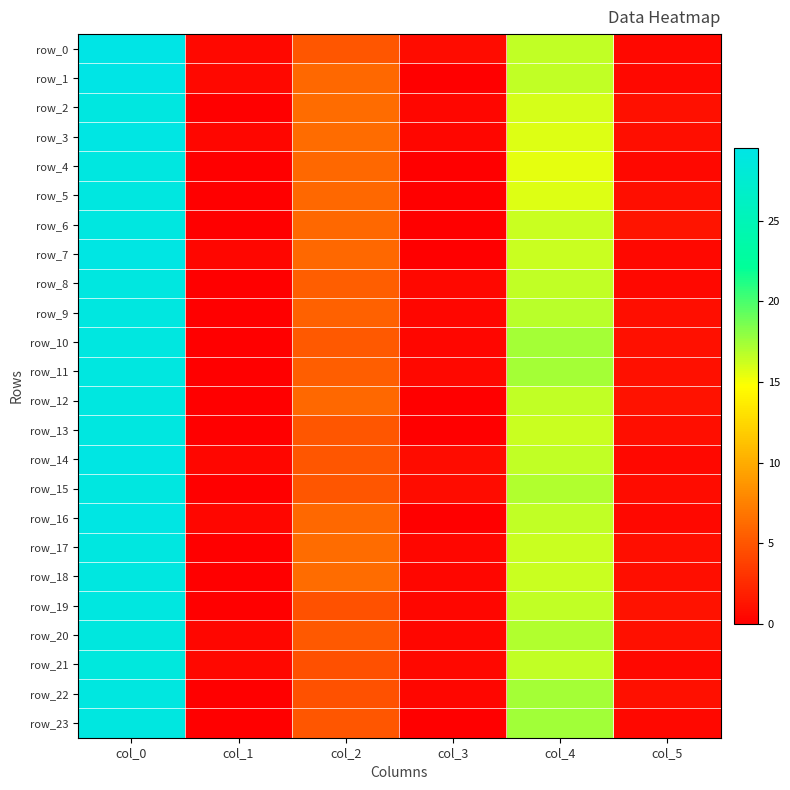

What is the difference between the highest and lowest values at col_4?

2.0